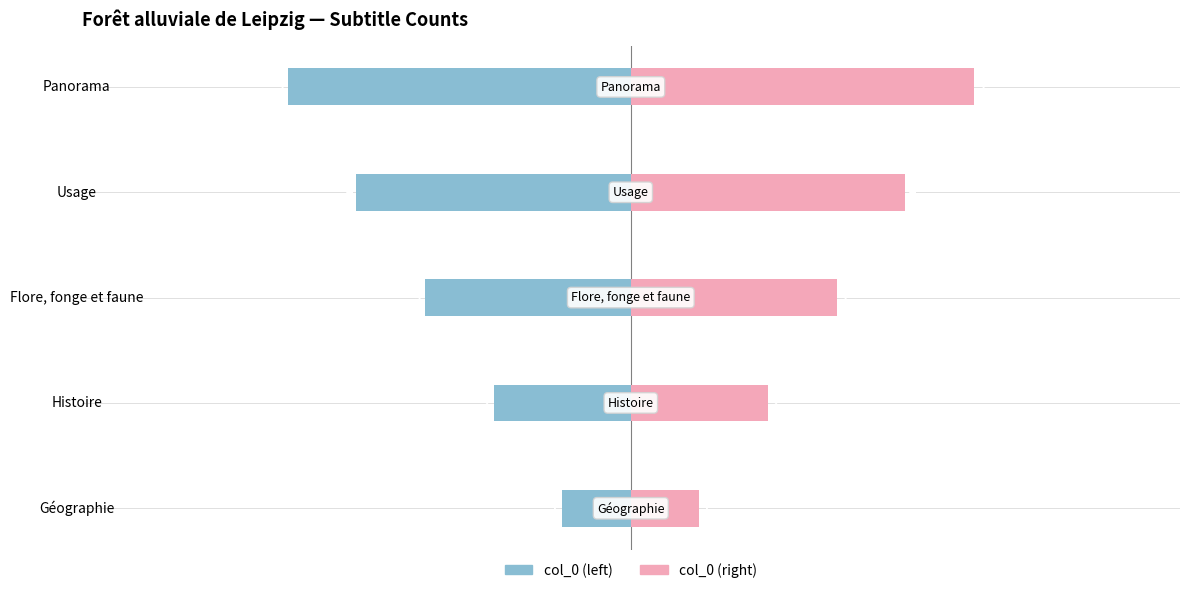

What is the maximum value for col_0 (left)?

-1